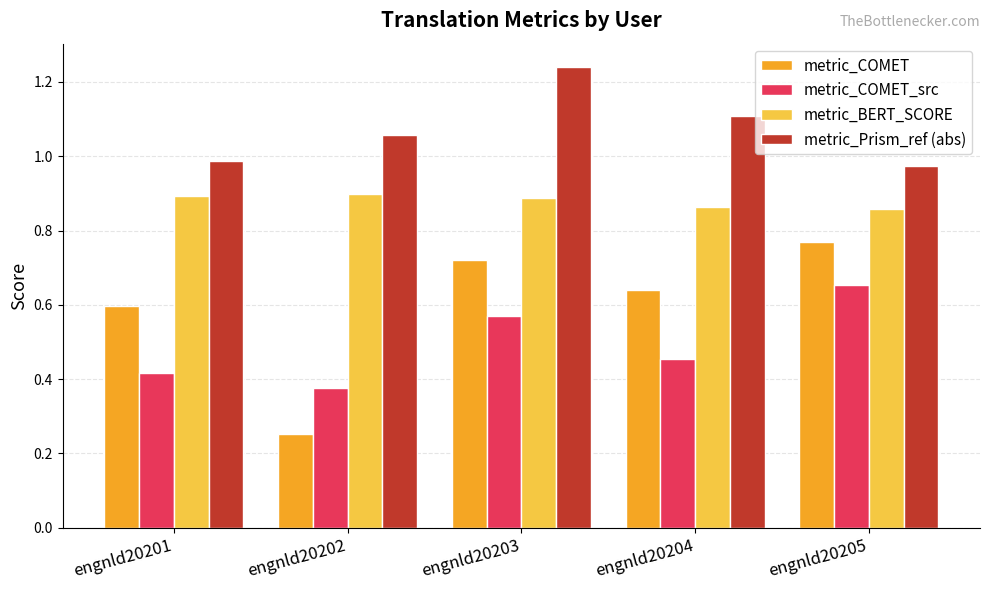

Which series has the widest spread of values?

metric_COMET